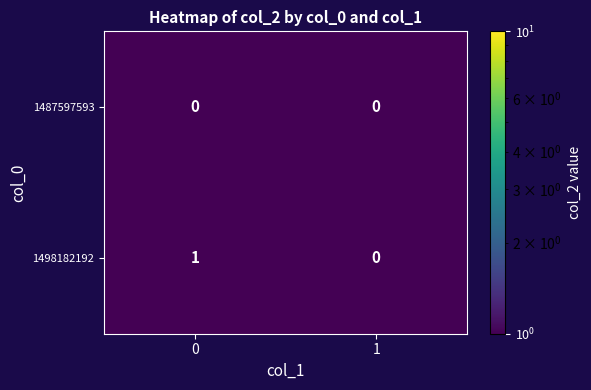

Which series has the largest range (max minus min)?

1498182192